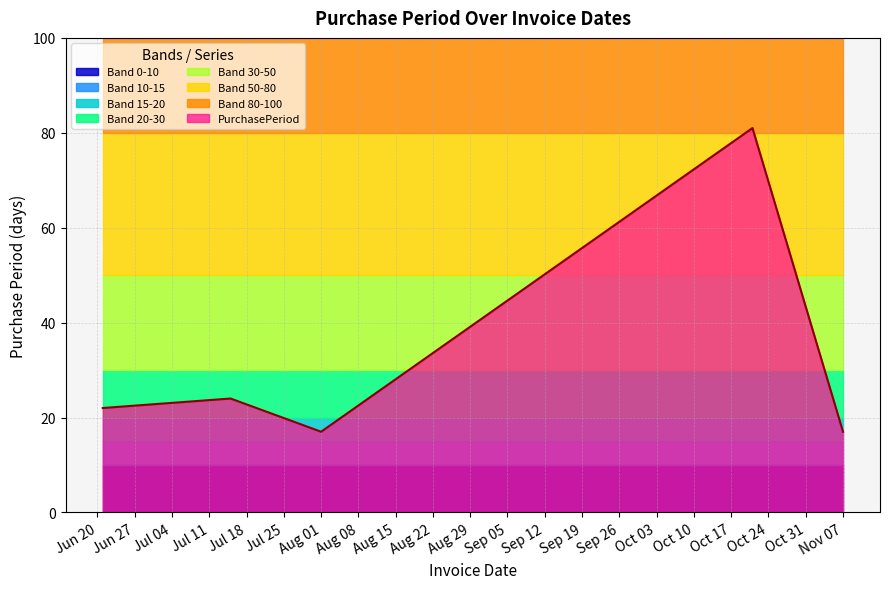

What is the label of the 5th point from the right?

2017-06-21